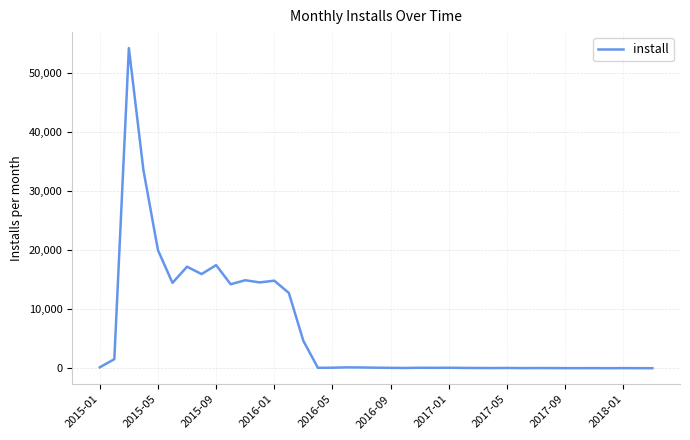

What is the greatest value displayed?

54288